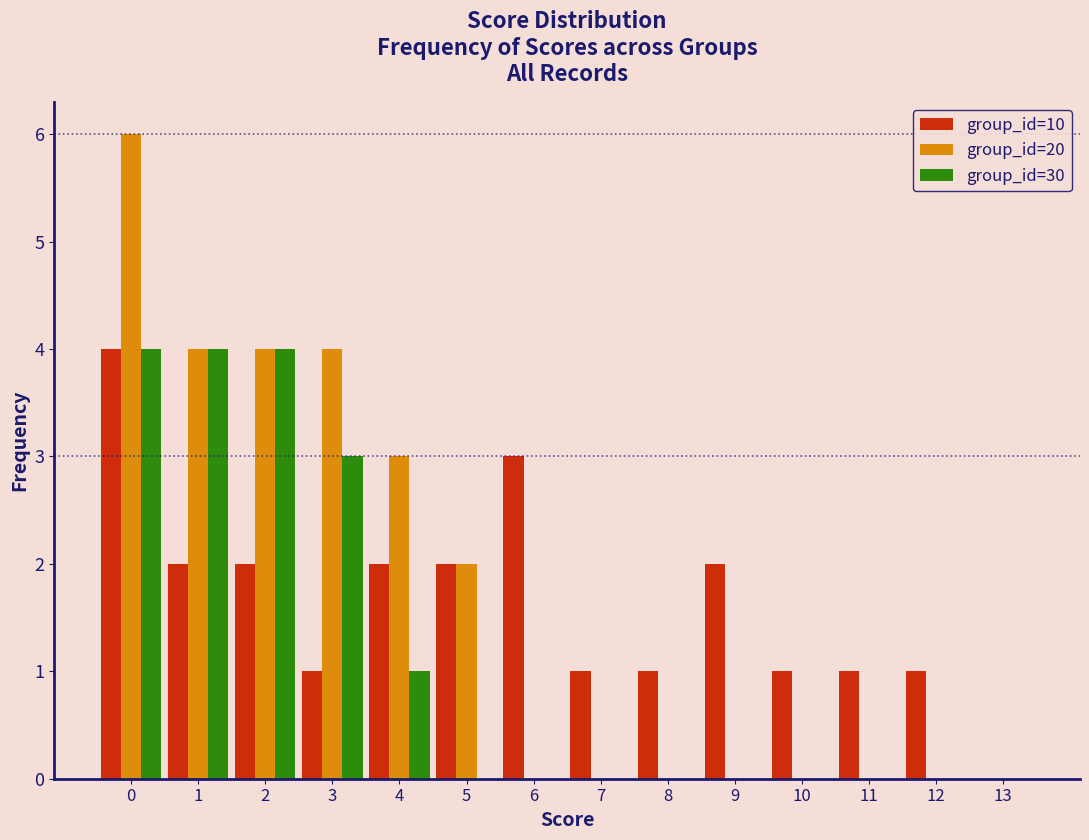

Reading left to right, list every range on the x-axis with the height of the bar of each series over it. The values are not printed on the chart, so give them approximately, as read against the axis.

-0.5 to 0.5: group_id=10=4	group_id=20=6	group_id=30=4
0.5 to 1.5: group_id=10=2	group_id=20=4	group_id=30=4
1.5 to 2.5: group_id=10=2	group_id=20=4	group_id=30=4
2.5 to 3.5: group_id=10=1	group_id=20=4	group_id=30=3
3.5 to 4.5: group_id=10=2	group_id=20=3	group_id=30=1
4.5 to 5.5: group_id=10=2	group_id=20=2	group_id=30=0
5.5 to 6.5: group_id=10=3	group_id=20=0	group_id=30=0
6.5 to 7.5: group_id=10=1	group_id=20=0	group_id=30=0
7.5 to 8.5: group_id=10=1	group_id=20=0	group_id=30=0
8.5 to 9.5: group_id=10=2	group_id=20=0	group_id=30=0
9.5 to 10.5: group_id=10=1	group_id=20=0	group_id=30=0
10.5 to 11.5: group_id=10=1	group_id=20=0	group_id=30=0
11.5 to 12.5: group_id=10=1	group_id=20=0	group_id=30=0
12.5 to 13.5: group_id=10=0	group_id=20=0	group_id=30=0